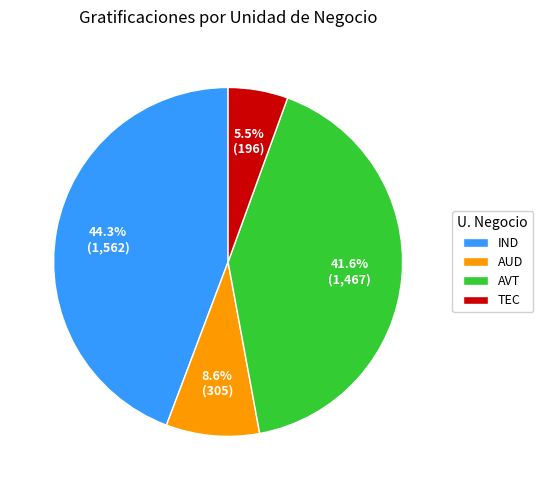

Which category has the smallest portion of the pie?

TEC